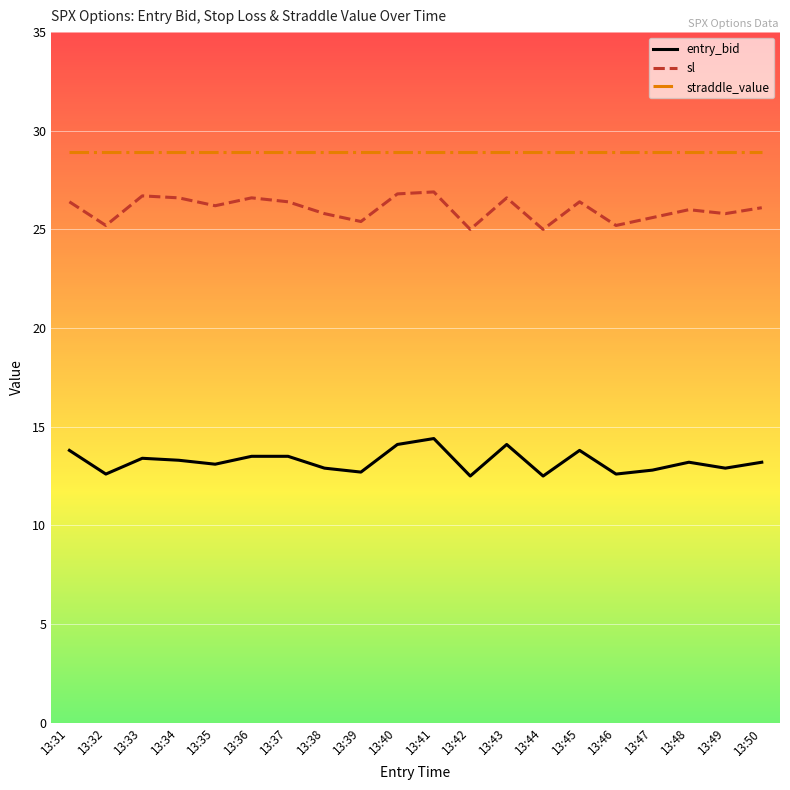

What is the minimum value shown in the chart?

12.5